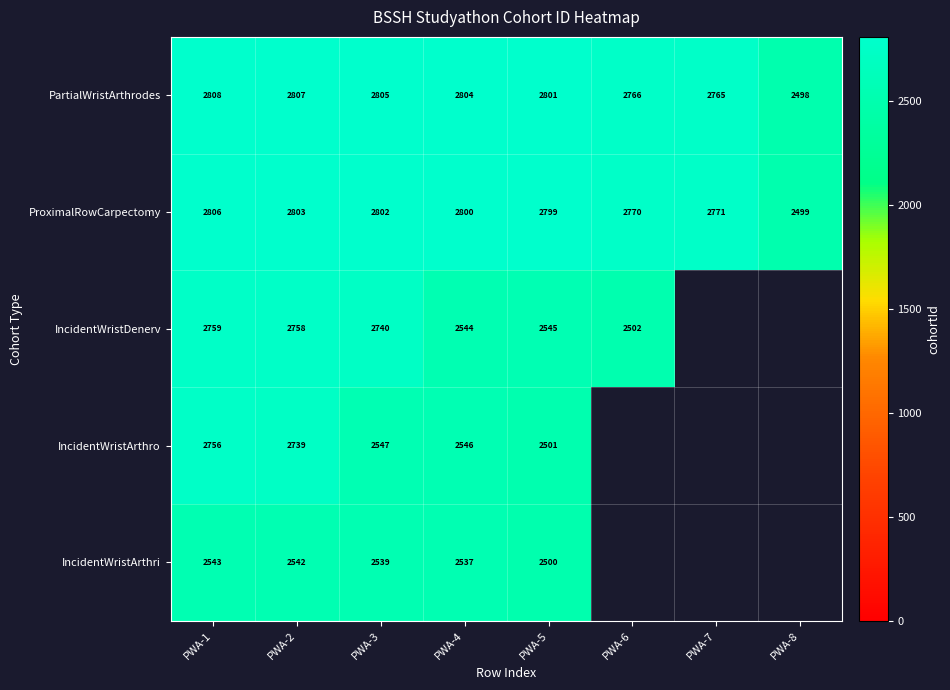

What is the sum of all PartialWristArthrodes values?

22054